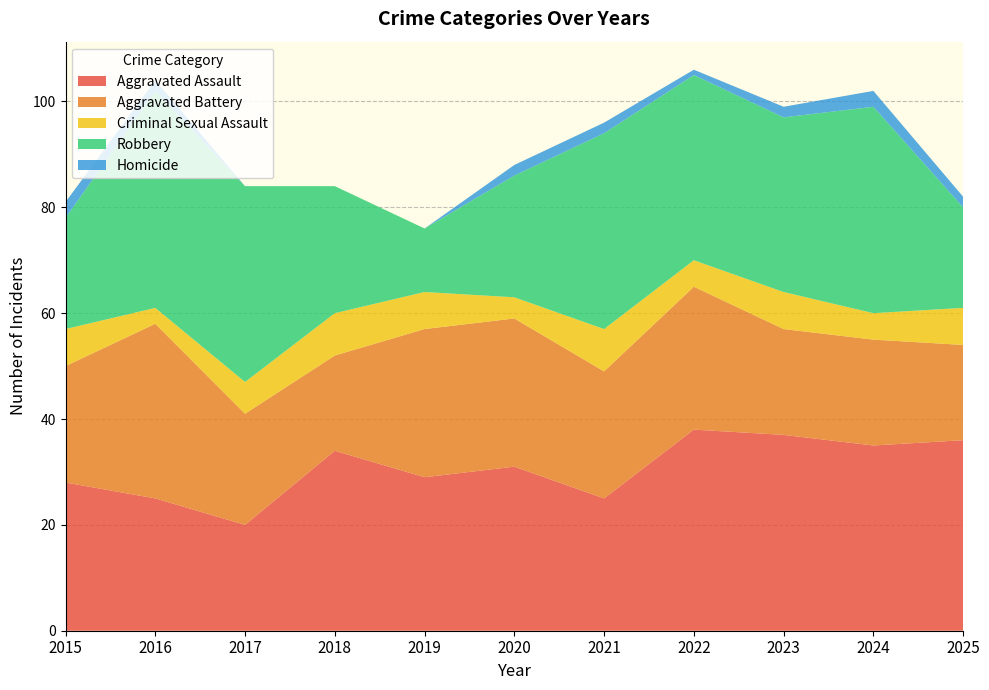

Reading left to right, extract all data points from this chart.

Aggravated Assault: 28	25	20	34	29	31	25	38	37	35	36
Aggravated Battery: 22	33	21	18	28	28	24	27	20	20	18
Criminal Sexual Assault: 7	3	6	8	7	4	8	5	7	5	7
Robbery: 21	41	37	24	12	23	37	35	33	39	19
Homicide: 3	2	0	0	0	2	2	1	2	3	2